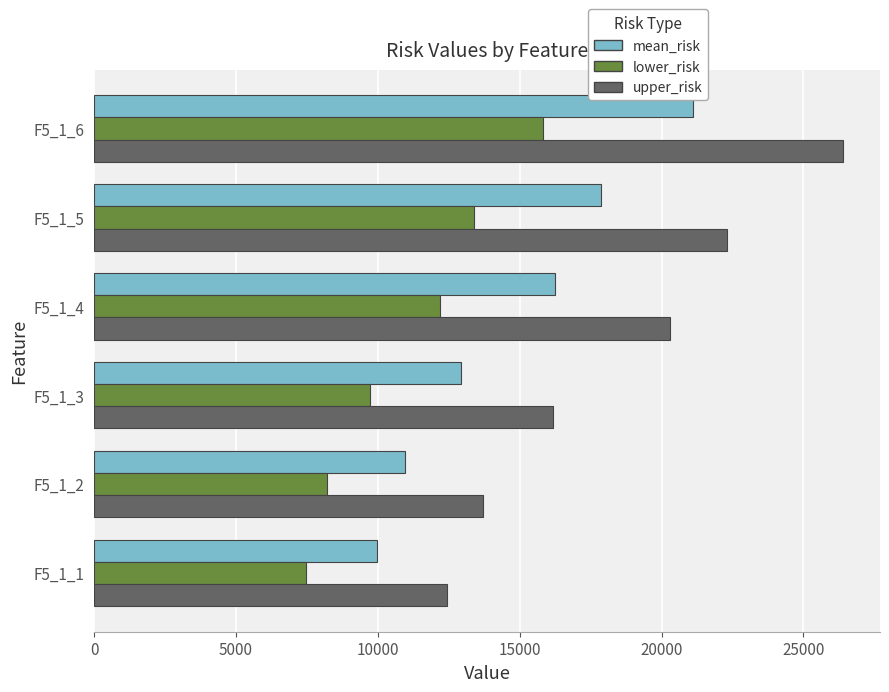

Between F5_1_3 and F5_1_5, which series saw the biggest shift?

upper_risk